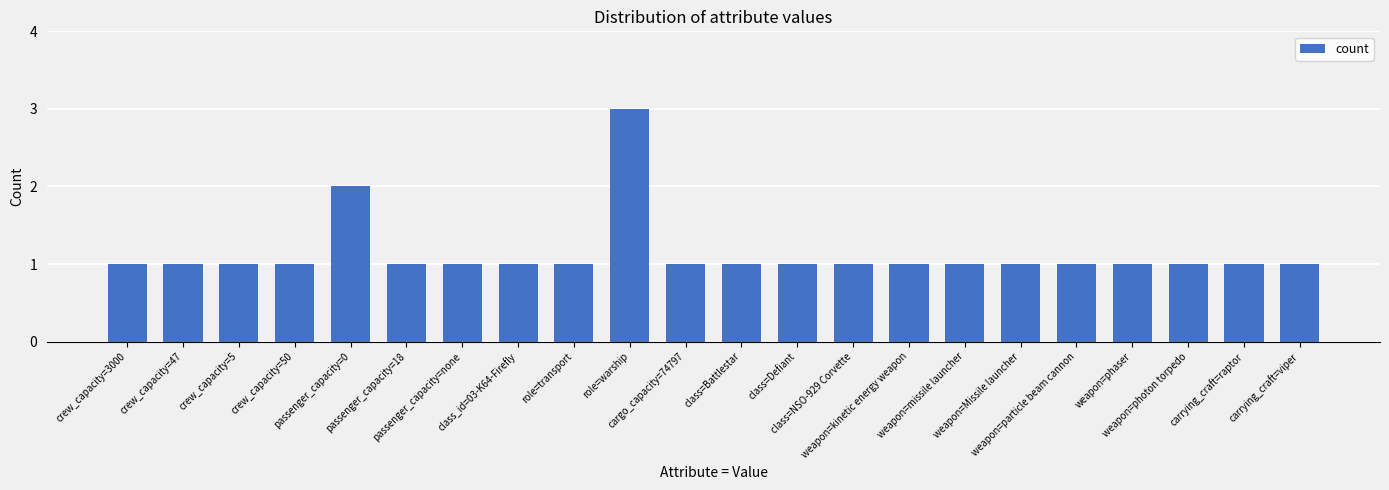

What is the greatest value displayed?

3